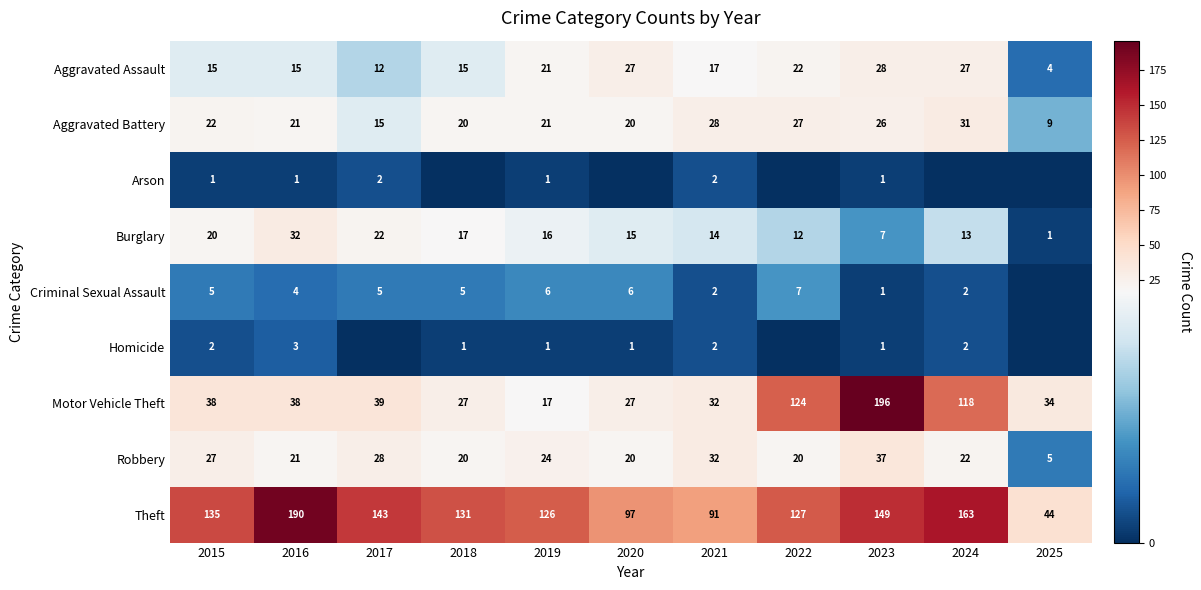

Where is Burglary nearest to the value 16?

2019